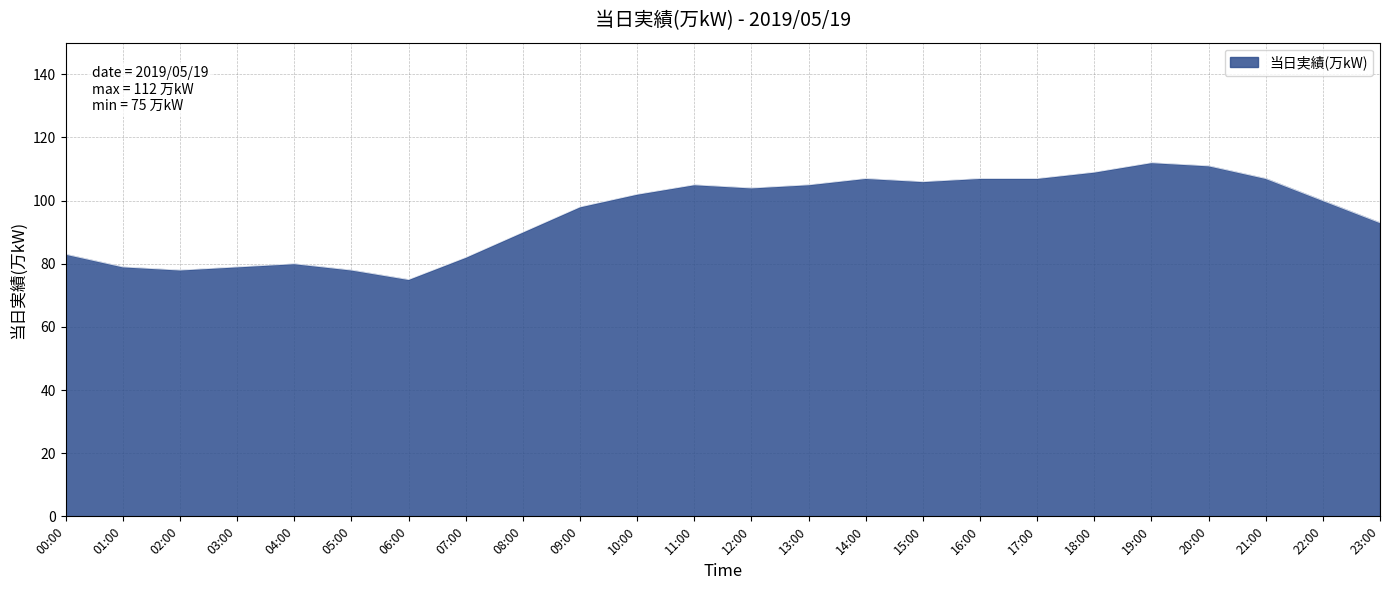

How many series are shown in this chart?

1